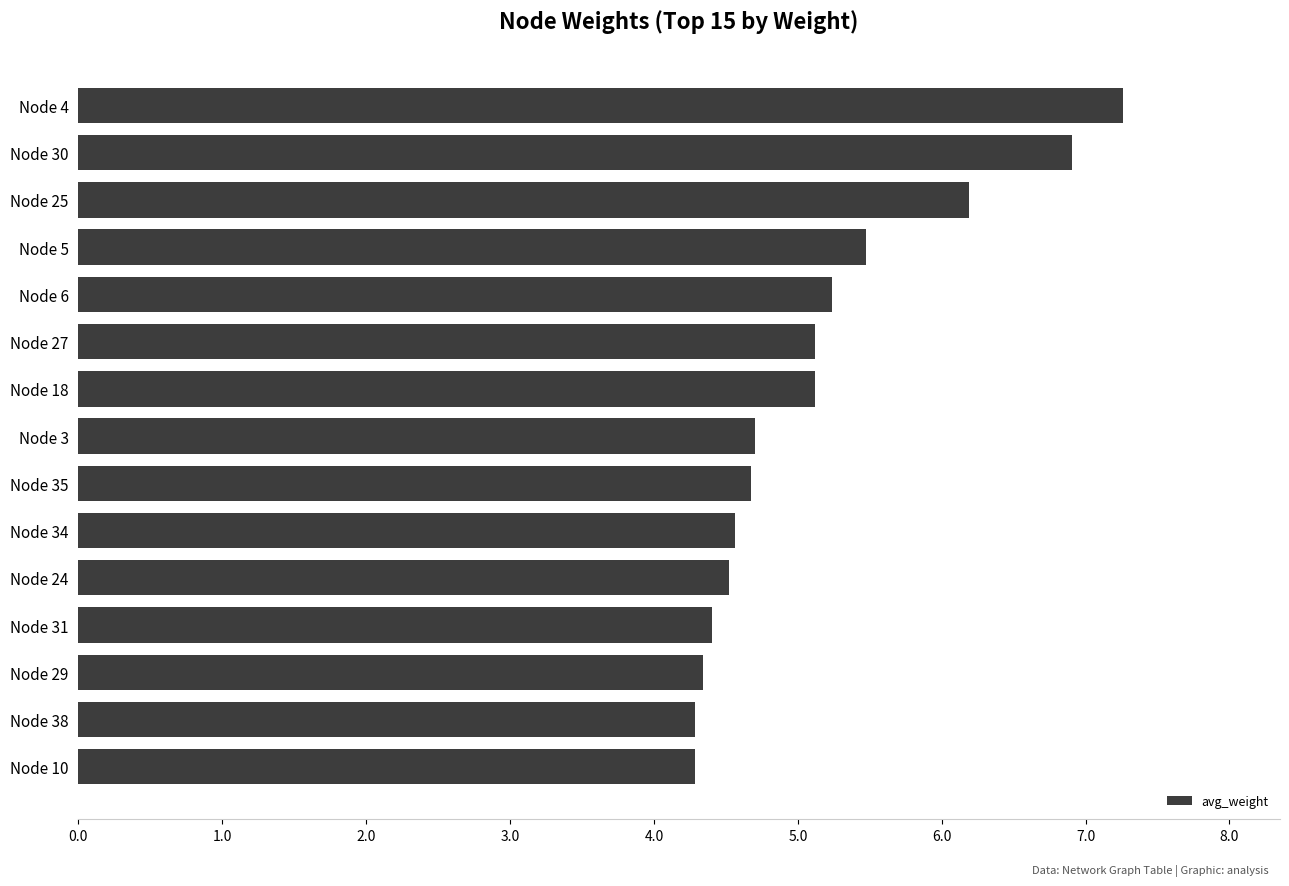

What is the change in value from Node 24 to Node 6?

+0.7